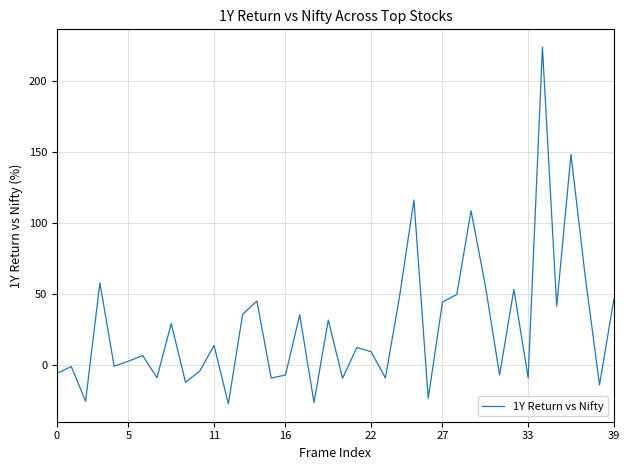

What is the minimum value shown in the chart?

-27.0